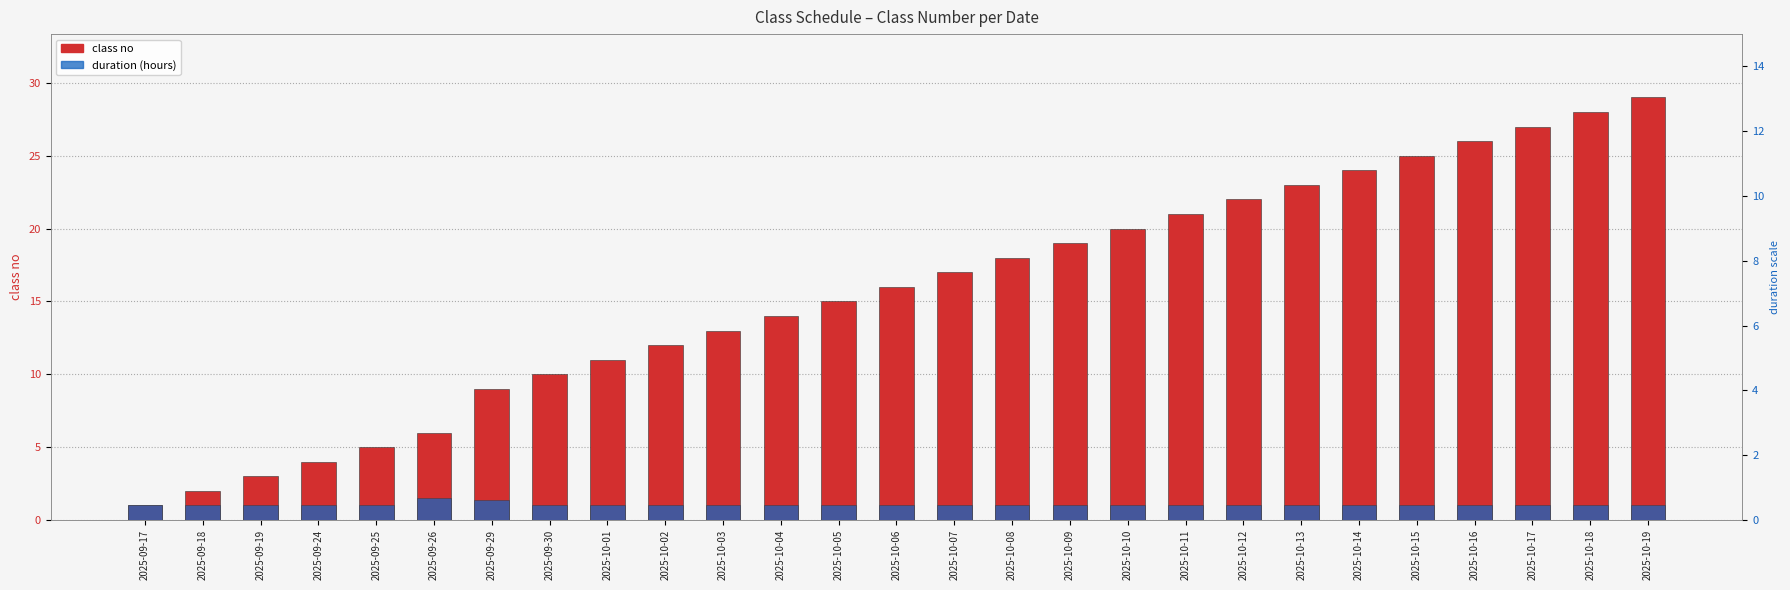

Reading right to left, extract all data points from this chart.

class no: 2025-10-19=29.0	2025-10-18=28.0	2025-10-17=27.0	2025-10-16=26.0	2025-10-15=25.0	2025-10-14=24.0	2025-10-13=23.0	2025-10-12=22.0	2025-10-11=21.0	2025-10-10=20.0	2025-10-09=19.0	2025-10-08=18.0	2025-10-07=17.0	2025-10-06=16.0	2025-10-05=15.0	2025-10-04=14.0	2025-10-03=13.0	2025-10-02=12.0	2025-10-01=11.0	2025-09-30=10.0	2025-09-29=9.0	2025-09-26=6.0	2025-09-25=5.0	2025-09-24=4.0	2025-09-19=3.0	2025-09-18=2.0	2025-09-17=1.0
duration (hours): 2025-10-19=1.0	2025-10-18=1.0	2025-10-17=1.0	2025-10-16=1.0	2025-10-15=1.0	2025-10-14=1.0	2025-10-13=1.0	2025-10-12=1.0	2025-10-11=1.0	2025-10-10=1.0	2025-10-09=1.0	2025-10-08=1.0	2025-10-07=1.0	2025-10-06=1.0	2025-10-05=1.0	2025-10-04=1.0	2025-10-03=1.0	2025-10-02=1.0	2025-10-01=1.0	2025-09-30=1.0	2025-09-29=1.3	2025-09-26=1.5	2025-09-25=1.0	2025-09-24=1.0	2025-09-19=1.0	2025-09-18=1.0	2025-09-17=1.0